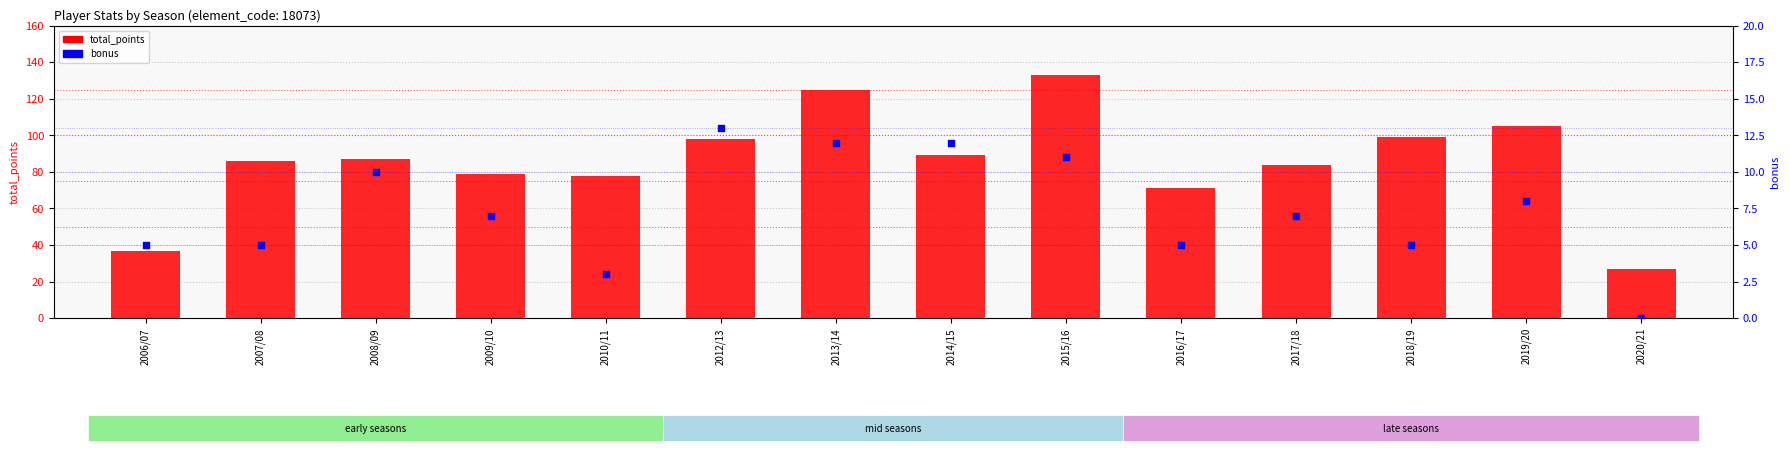

What is the total value across all series at 2012/13?

111